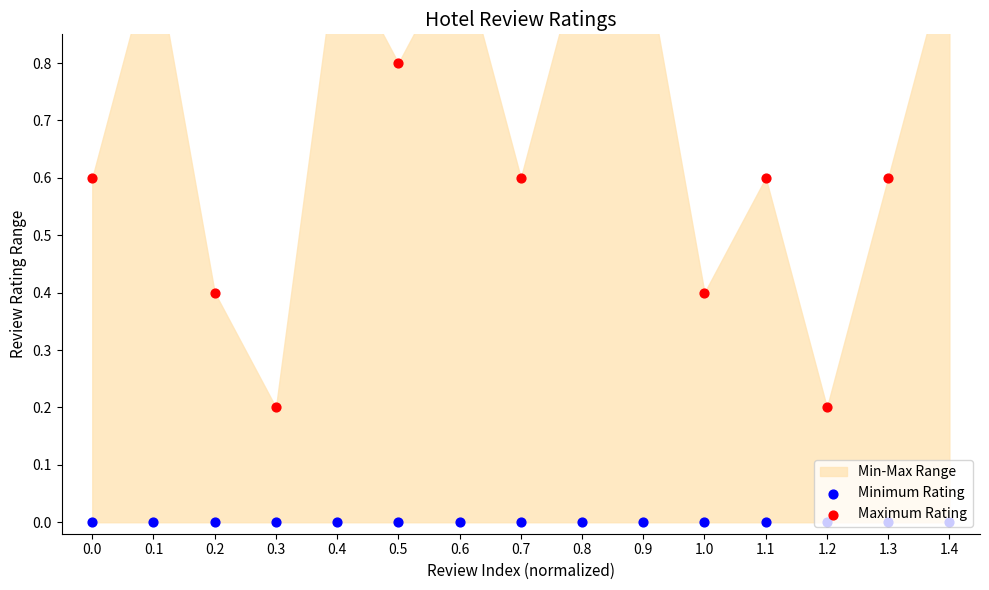

Which series has the largest Y range (max minus min)?

Maximum Rating